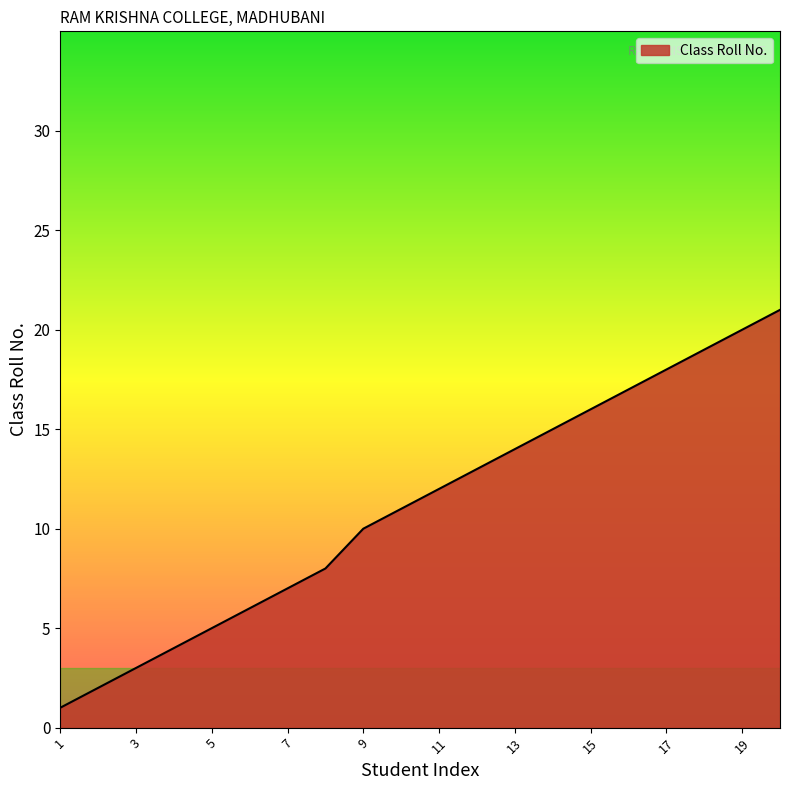

What is the maximum value shown in the chart?

21